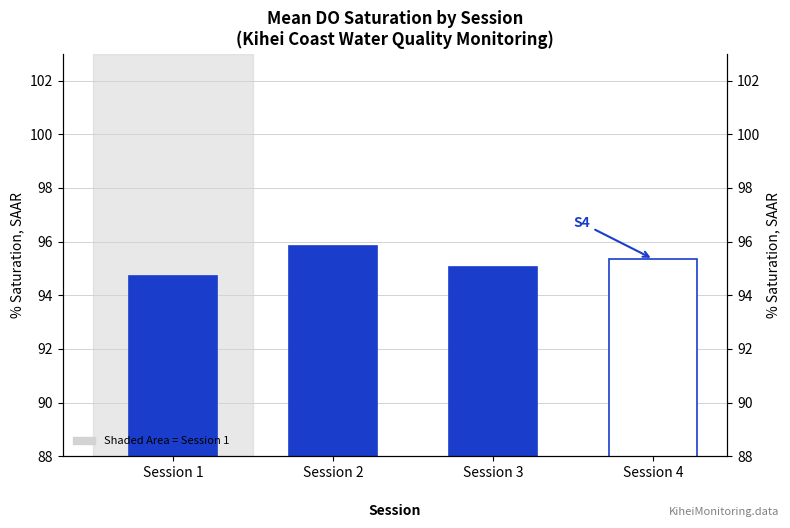

Rank the categories by value from highest to lowest.

Session 2, Session 4, Session 3, Session 1